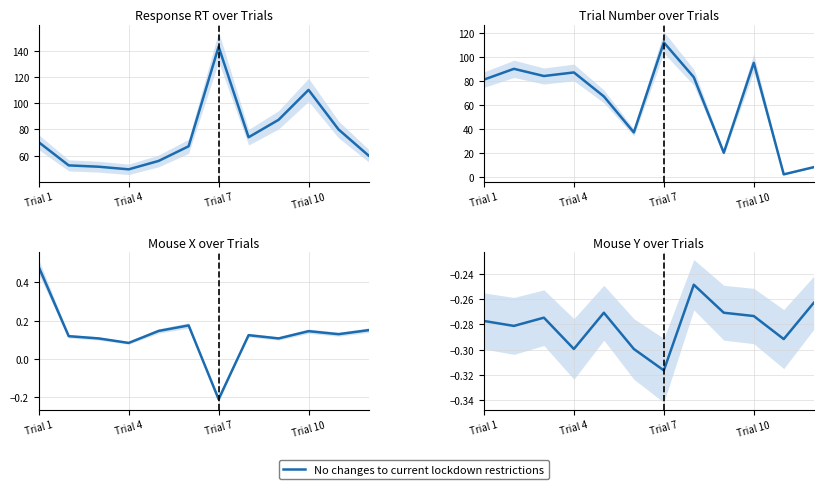

What is the difference between the maximum and minimum values?

0.1